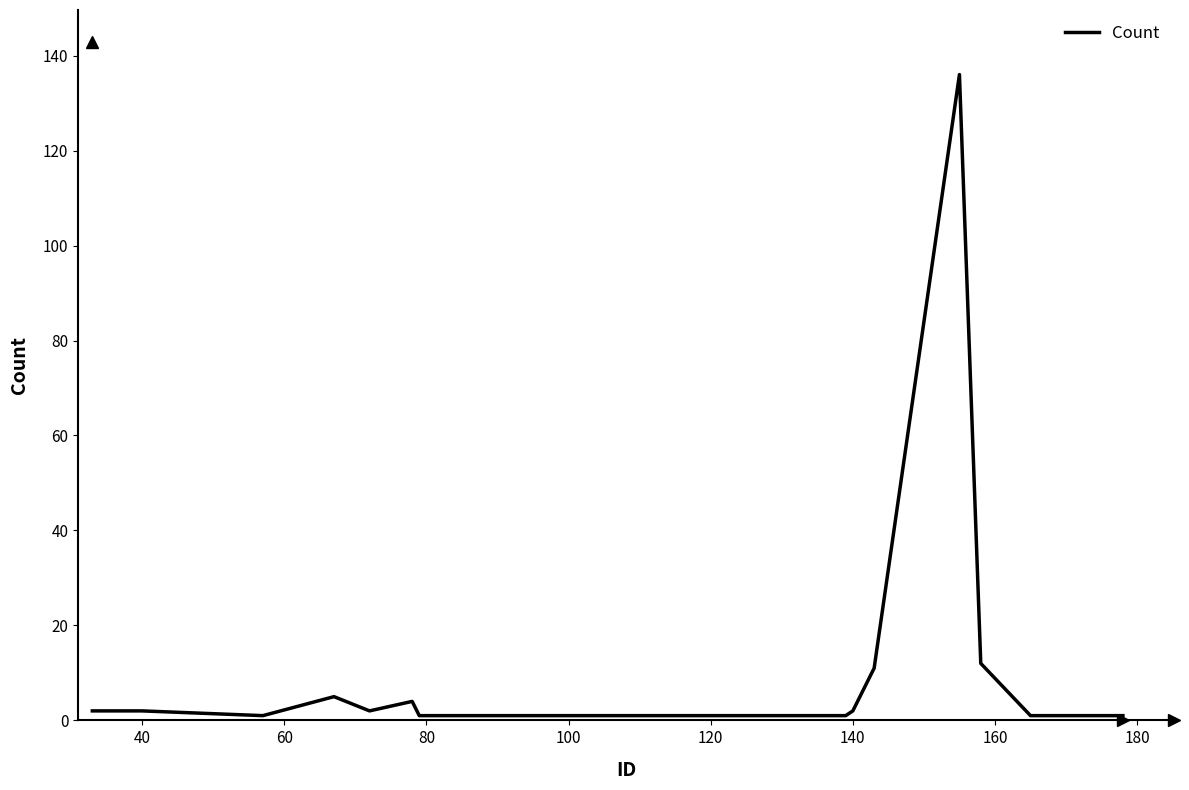

What is the difference between the maximum and minimum values?

135